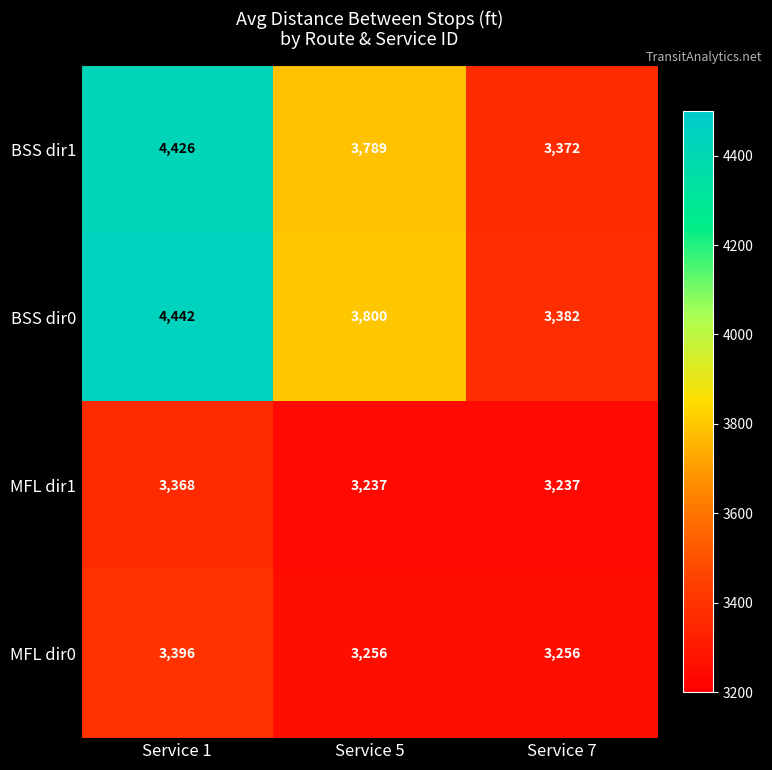

What is the total value across all series at Service 7?

13247